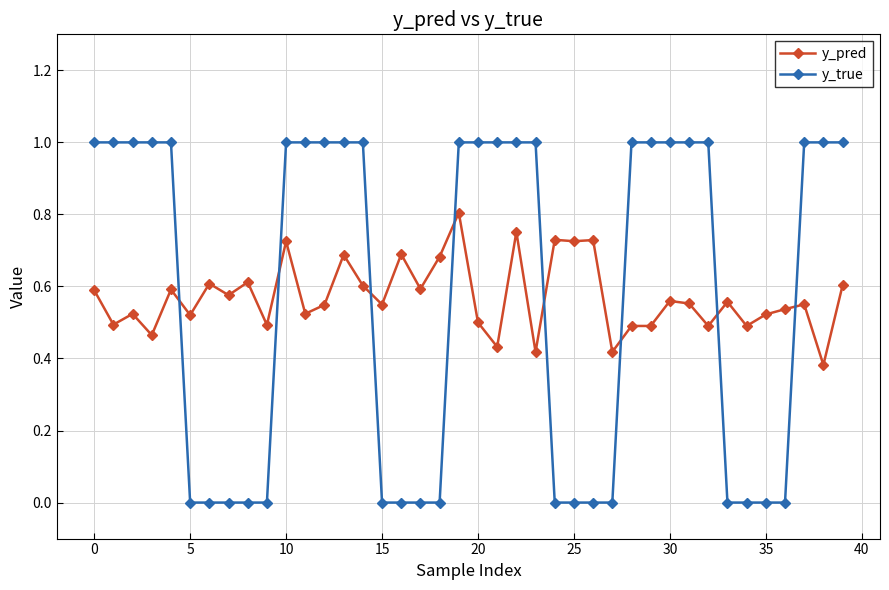

How many times do y_true and y_pred cross each other?

8